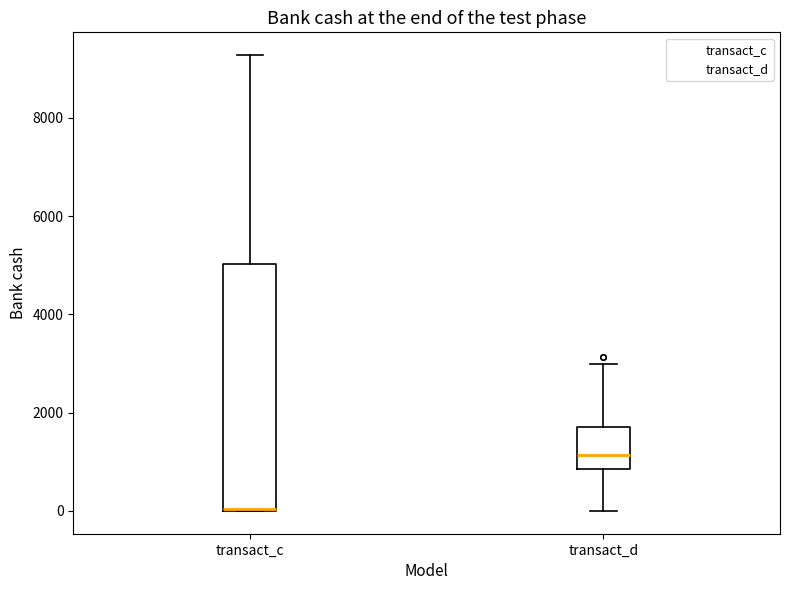

Where does the upper whisker of the box for transact_c end on the y-axis? The values are not printed on the chart, so give them approximately, as read against the axis.

9200